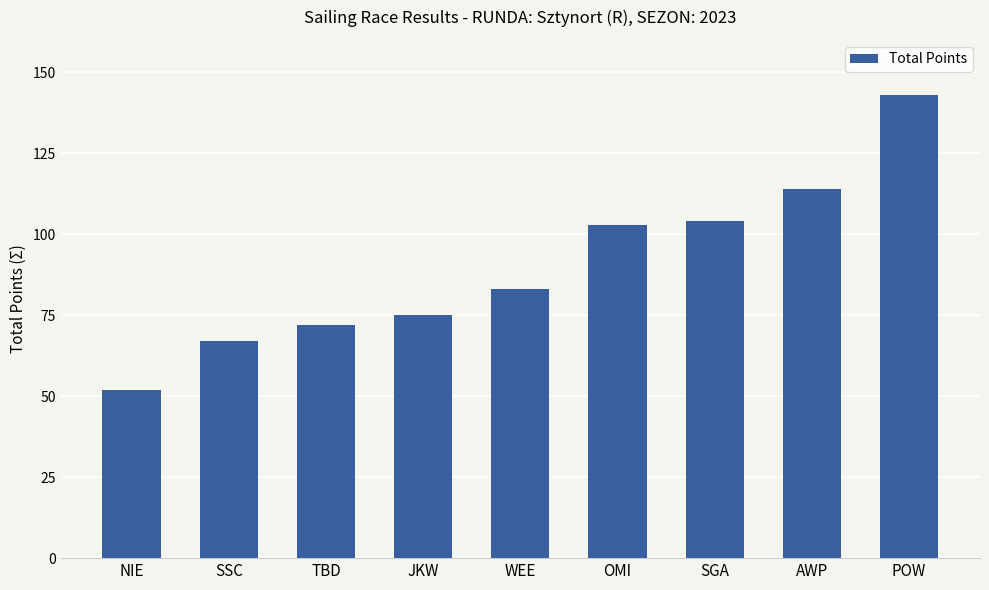

Reading left to right, list all the values displayed in this chart.

52	67	72	75	83	103	104	114	143